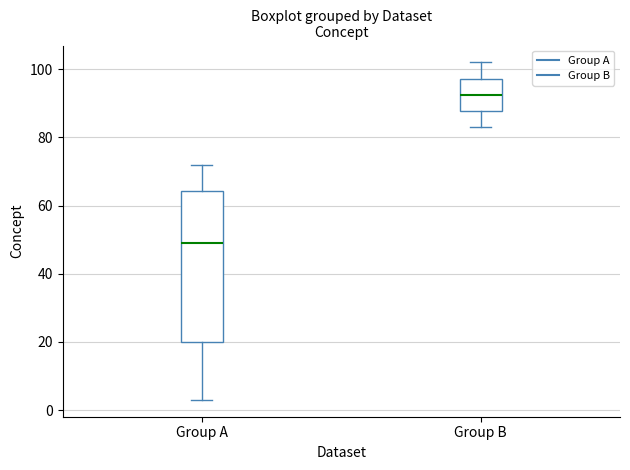

Where does the lower whisker of the box for Group A end on the y-axis? The values are not printed on the chart, so give them approximately, as read against the axis.

4